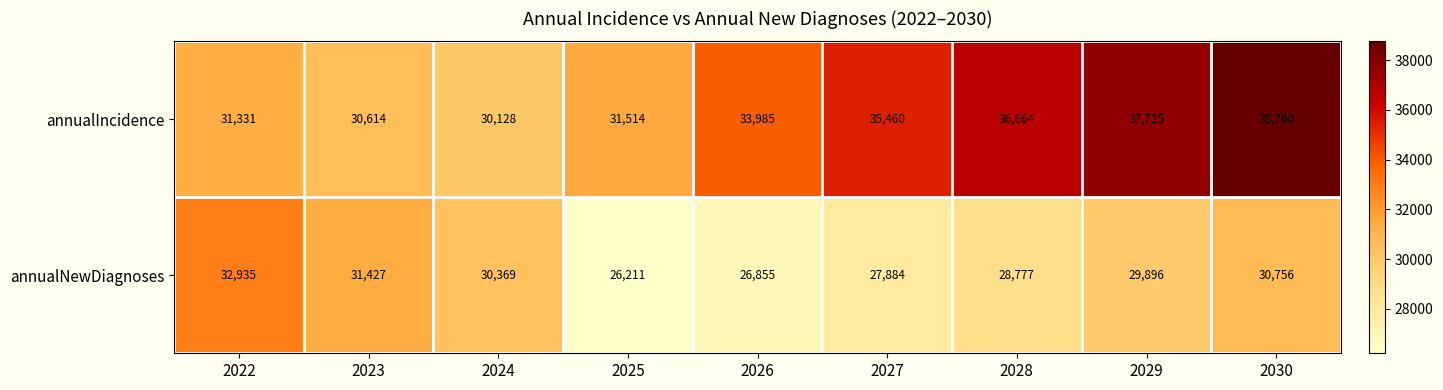

What is the sum of all annualIncidence values?

306181